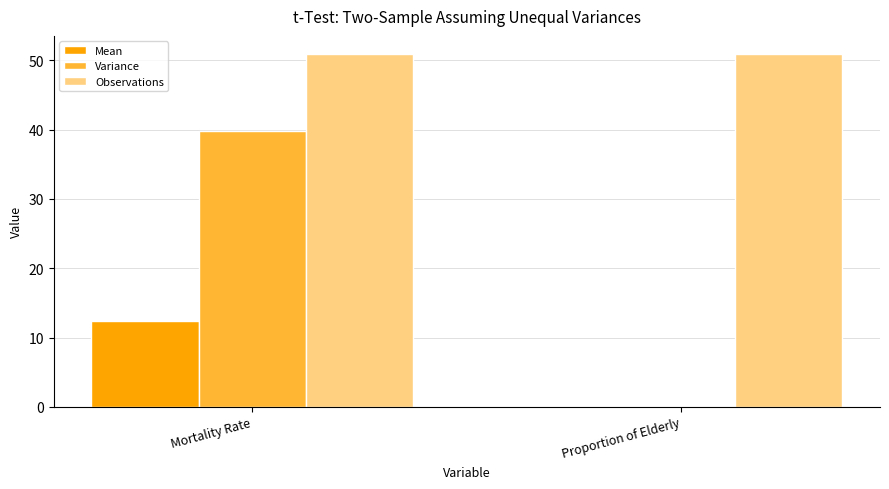

What is the maximum value shown in the chart?

51.0